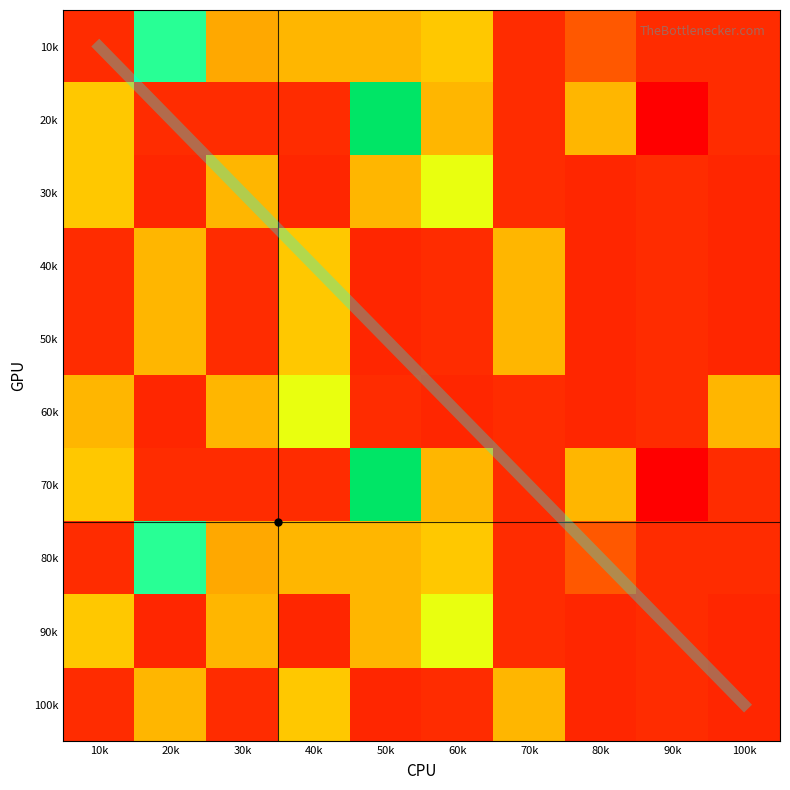

What is the total value across all series at 70k?

1.7